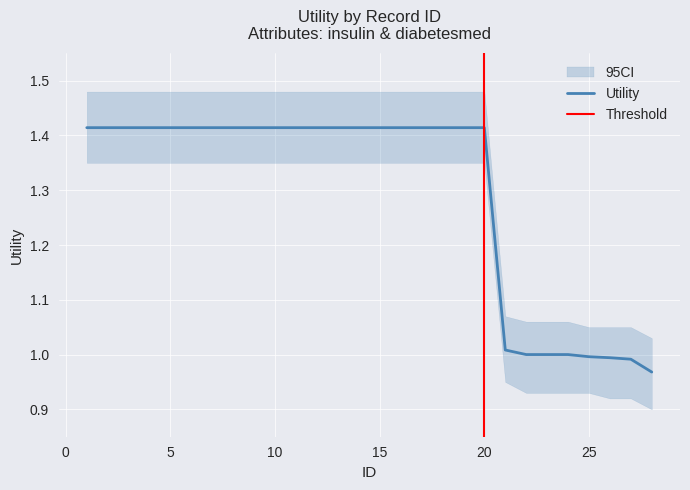

What value does the data have at 16?

1.4